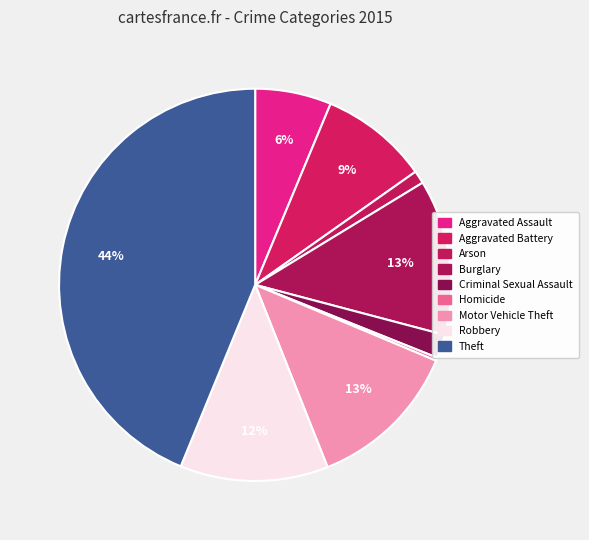

Count the number of slices in the pie.

9